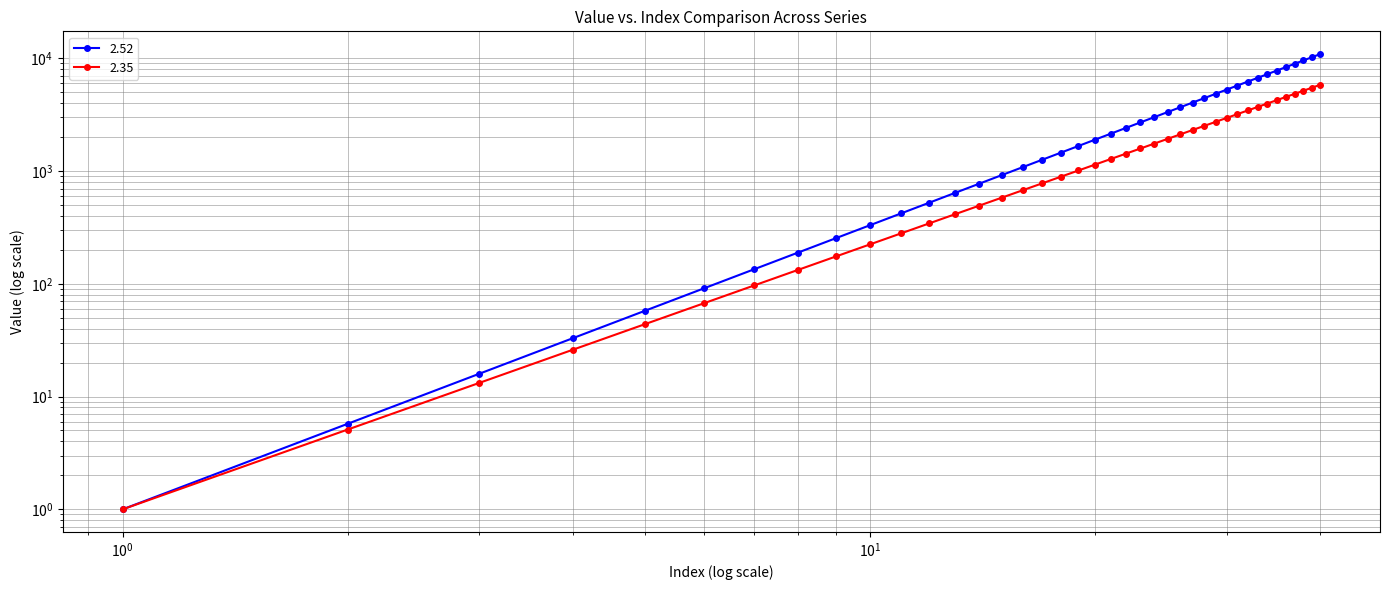

How many distinct data groups are displayed?

2